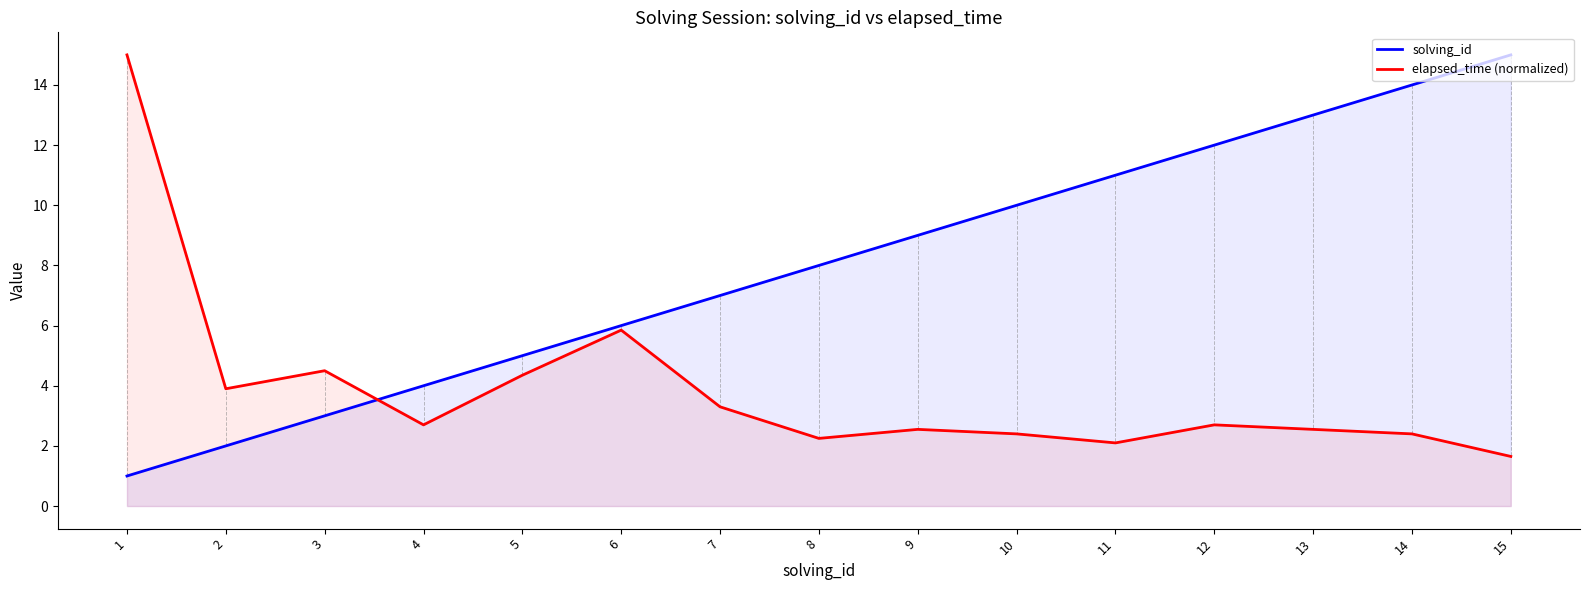

How many lines are shown in the chart?

2